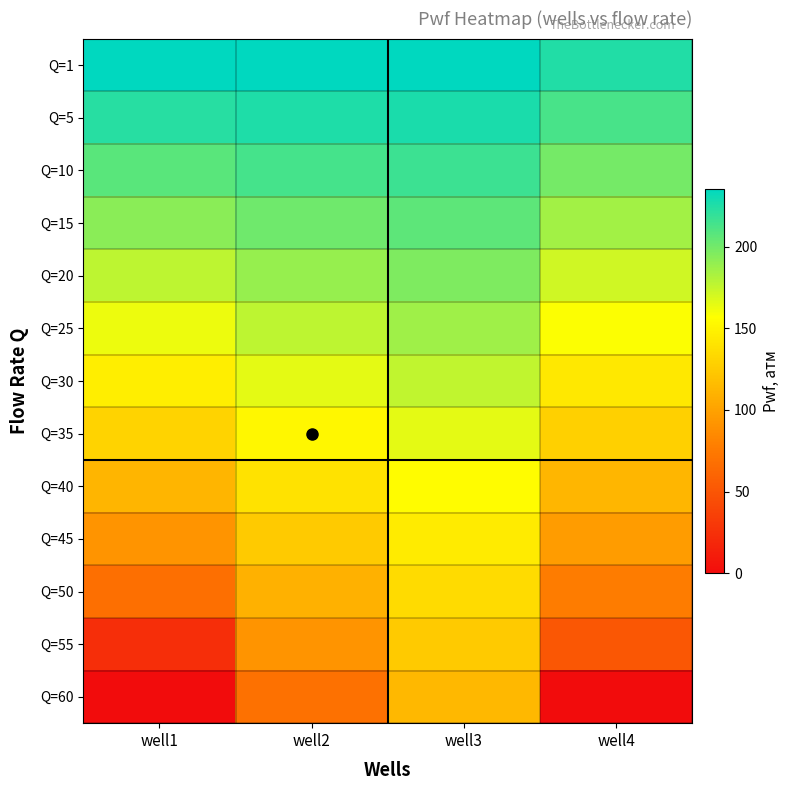

Reading right to left, what are all the values shown in this chart?

Q=1: well4=224.5	well3=235.0	well2=235.6	well1=235.0
Q=5: well4=213.4	well3=226.8	well2=225.8	well1=222.8
Q=10: well4=199.5	well3=216.6	well2=213.6	well1=207.7
Q=15: well4=185.6	well3=206.4	well2=201.4	well1=192.6
Q=20: well4=171.7	well3=196.2	well2=189.2	well1=177.4
Q=25: well4=157.8	well3=186.0	well2=177.0	well1=162.2
Q=30: well4=143.5	well3=175.8	well2=164.8	well1=146.6
Q=35: well4=128.7	well3=165.6	well2=152.4	well1=130.1
Q=40: well4=113.0	well3=155.4	well2=139.1	well1=112.1
Q=45: well4=96.1	well3=145.1	well2=124.7	well1=91.9
Q=50: well4=77.1	well3=134.8	well2=109.0	well1=67.6
Q=55: well4=51.2	well3=124.4	well2=91.1	well1=23.7
Q=60: well4=0.0	well3=114.0	well2=69.9	well1=0.0